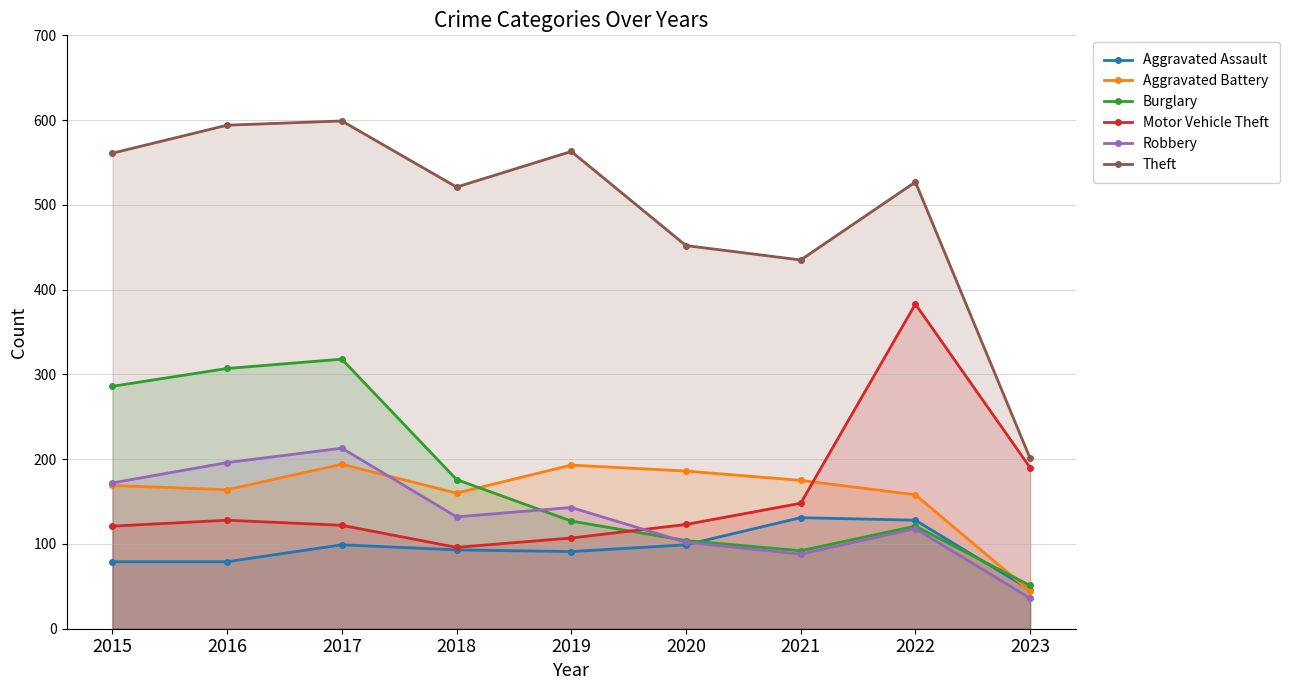

How many lines are shown in the chart?

6